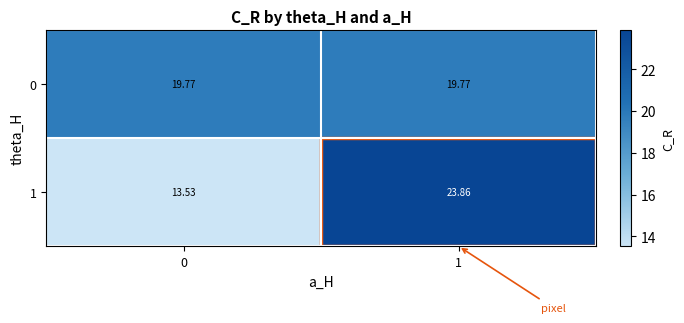

Is the value of 0 at 1 greater than the value of 1 at 1?

No